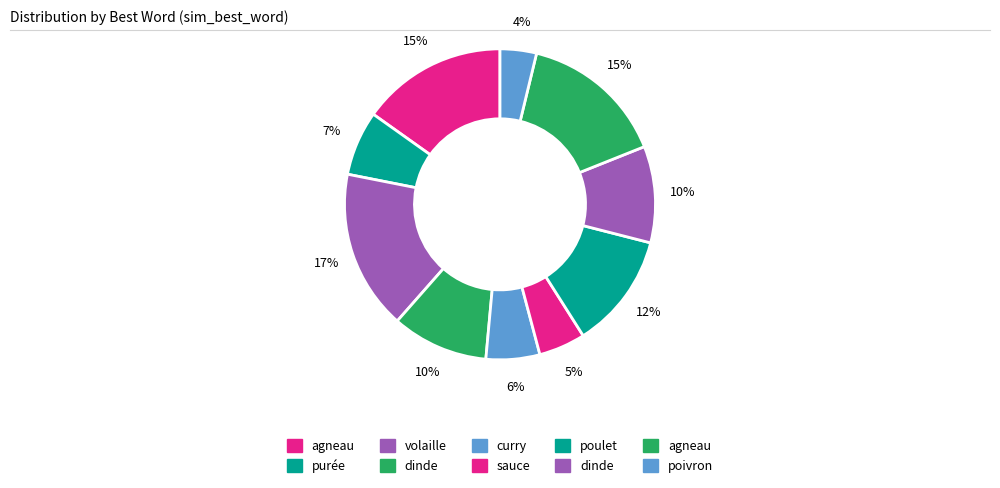

How many segments does this pie chart have?

10